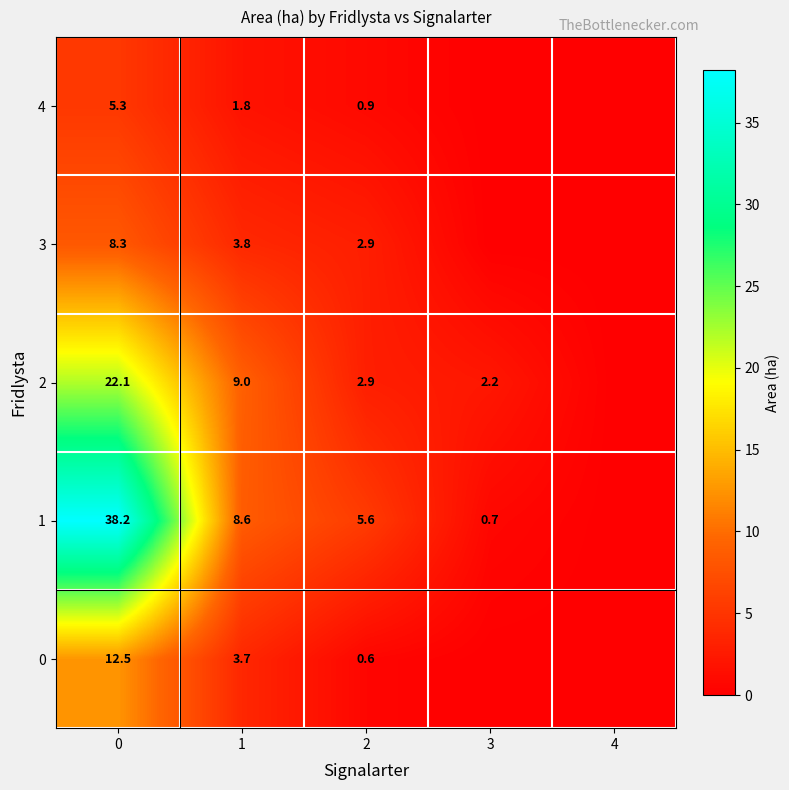

How many categories are shown in the chart?

5